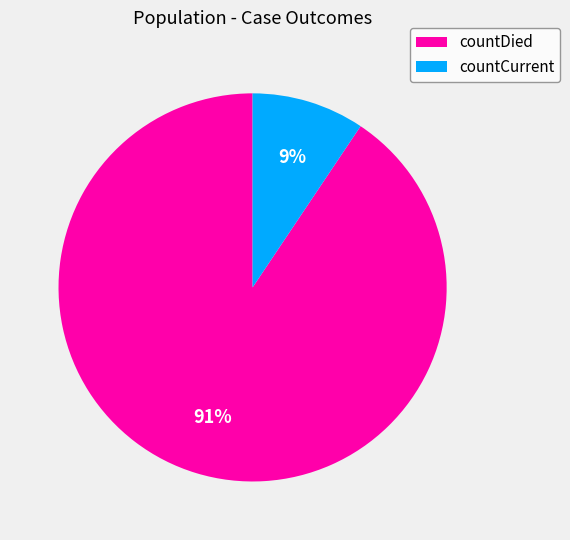

Is countCurrent the majority of the pie?

No